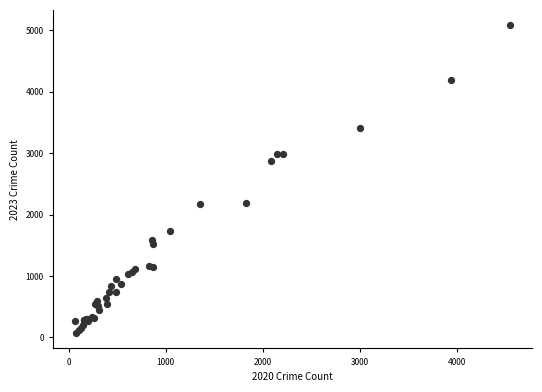

What Y value in the scatter plot is closest to 2577?

2870